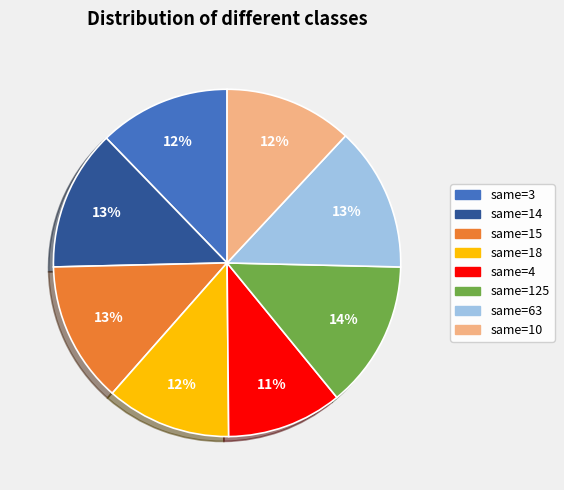

Does any single category account for the majority?

No